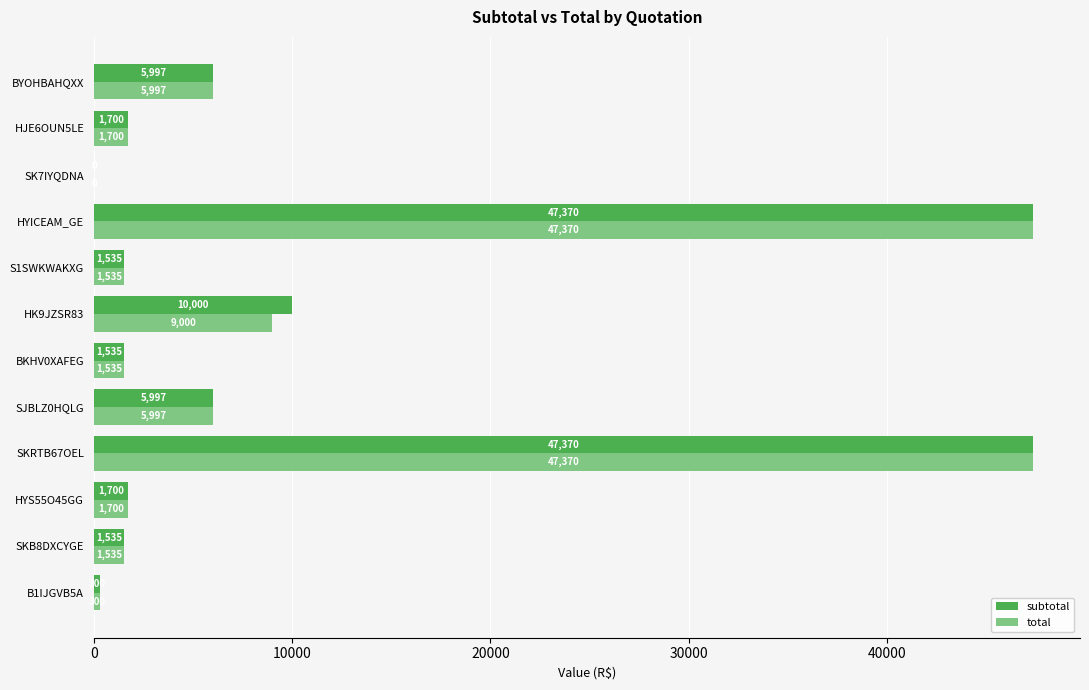

Count the number of data series in this chart.

2